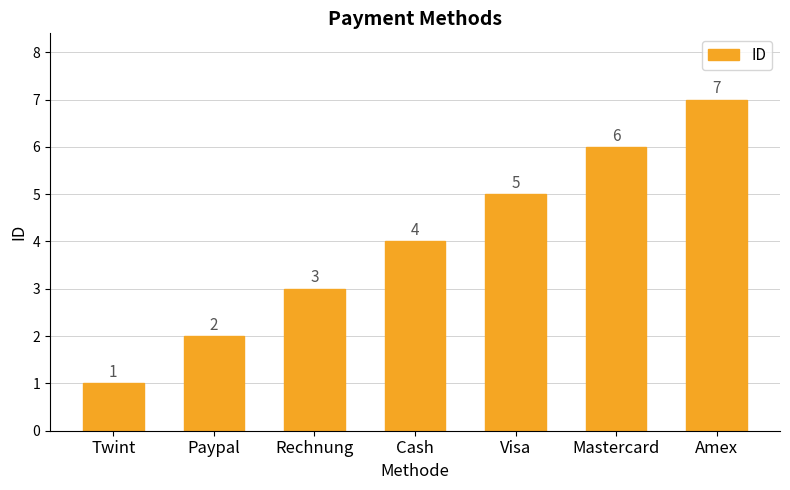

At which category does the chart reach its peak across all series?

Amex